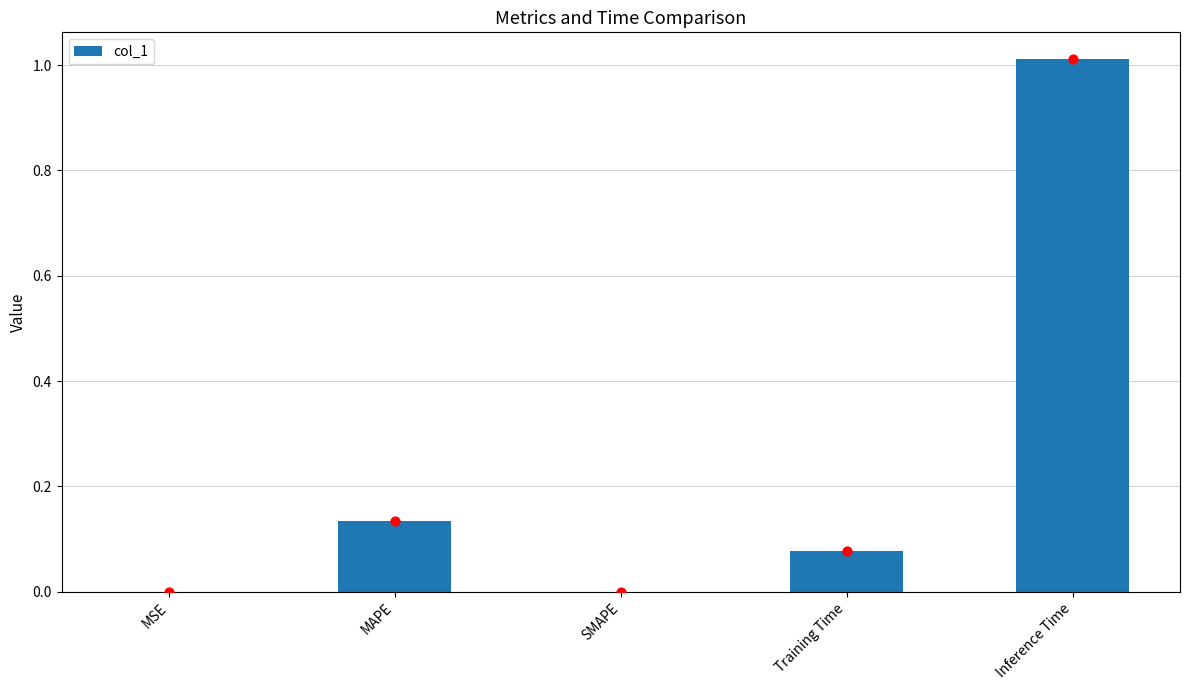

What is the ratio of the value at MAPE to the value at Inference Time?

0.1